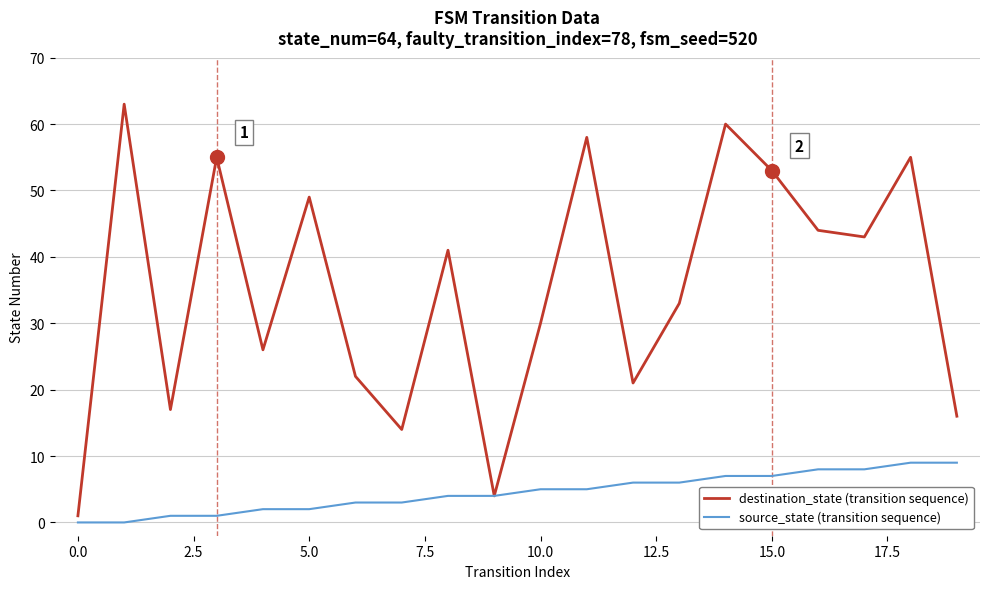

Which series has the largest total across all categories?

destination_state (transition sequence)